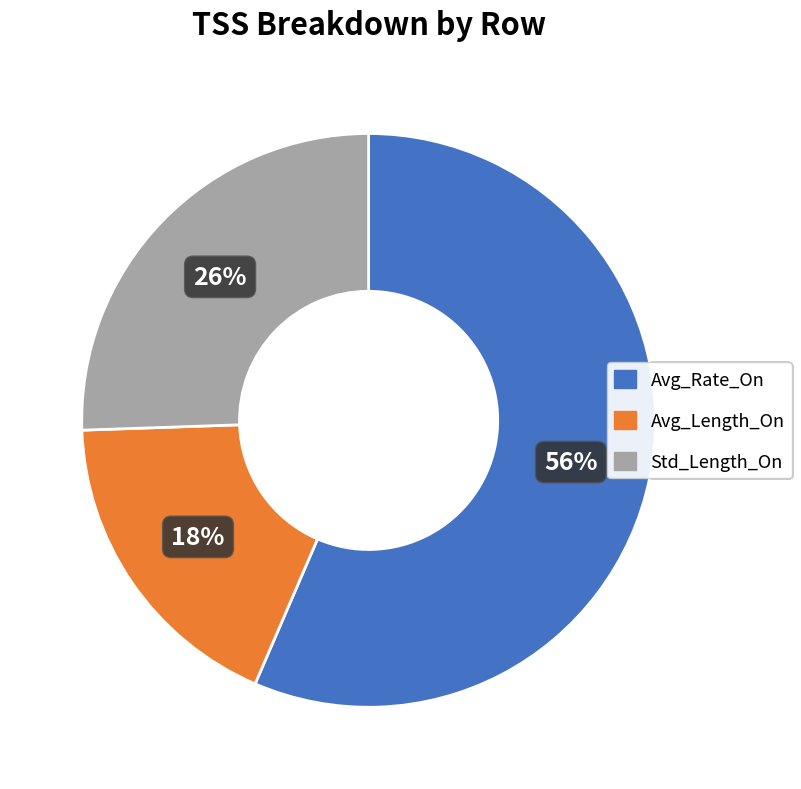

Which category has the smallest portion of the pie?

Avg_Length_On